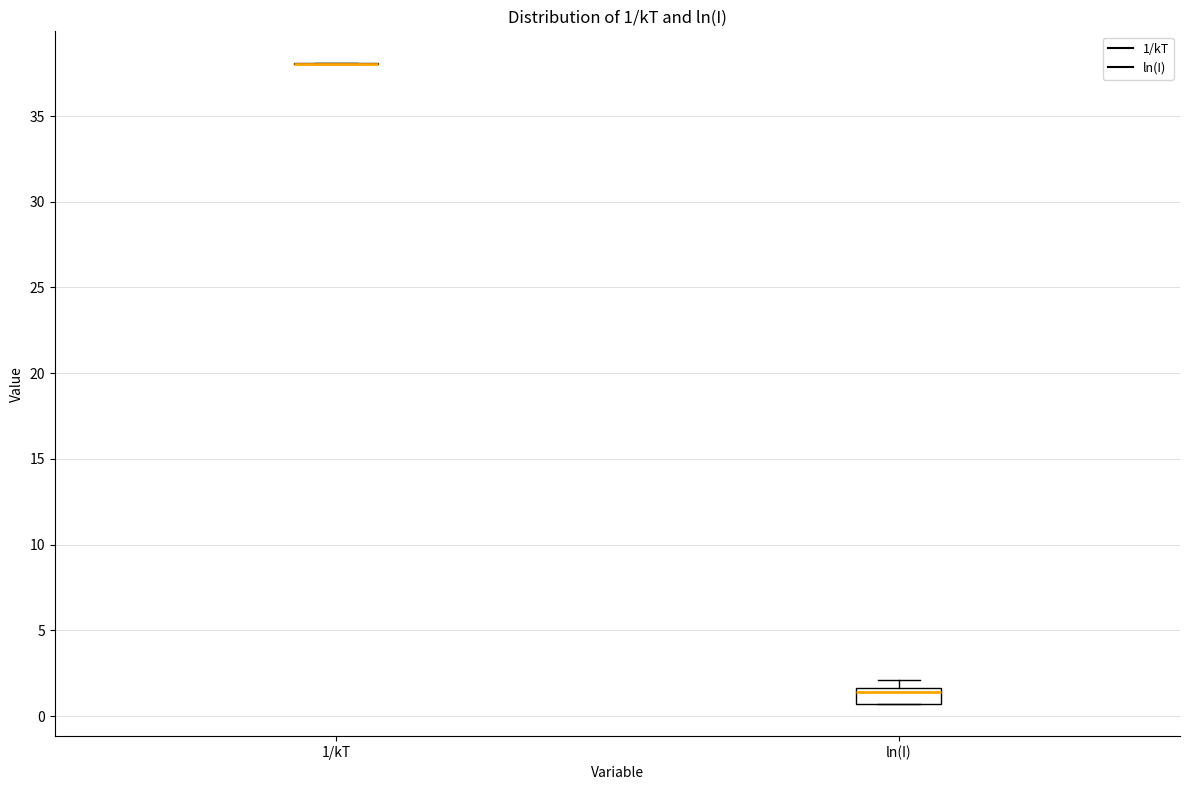

Comparing the boxes themselves (not the whiskers), which one is the tallest?

ln(I)